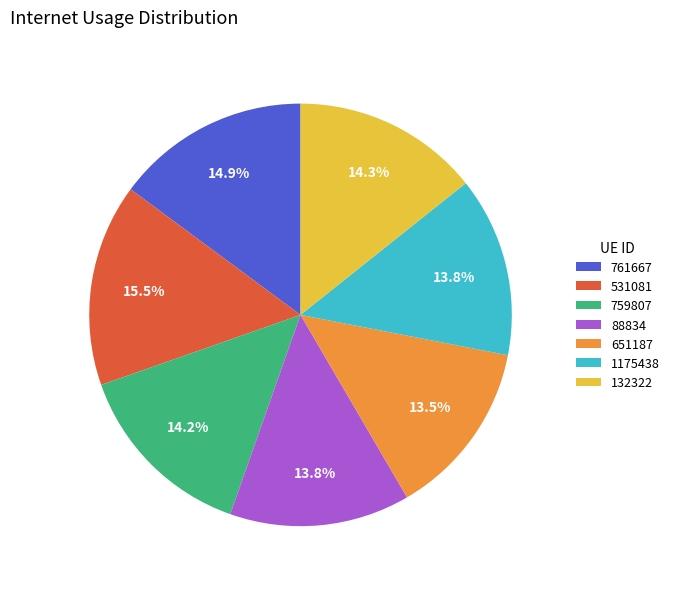

To the nearest percent, what percentage of the pie is 132322?

14%